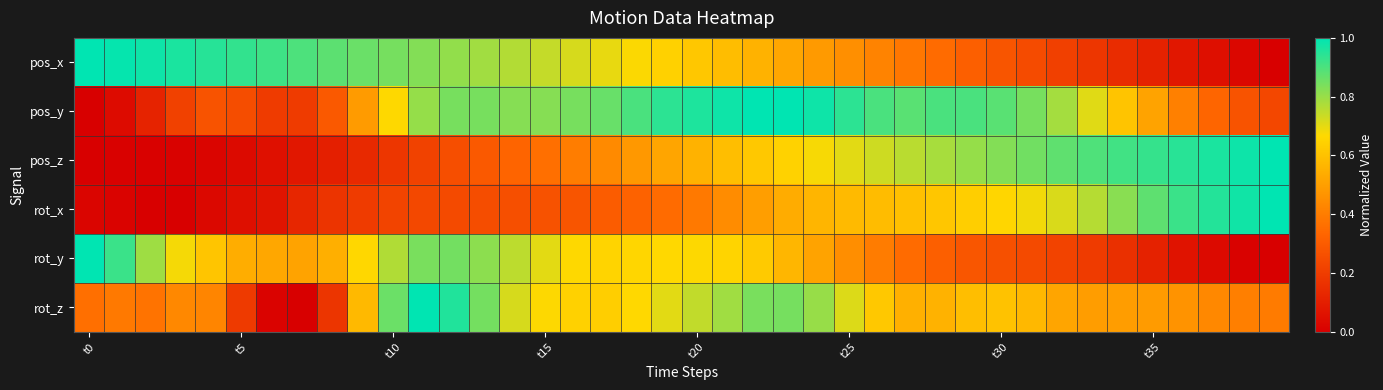

List the series in order of their peak value, lowest first.

pos_x, pos_y, pos_z, rot_x, rot_y, rot_z